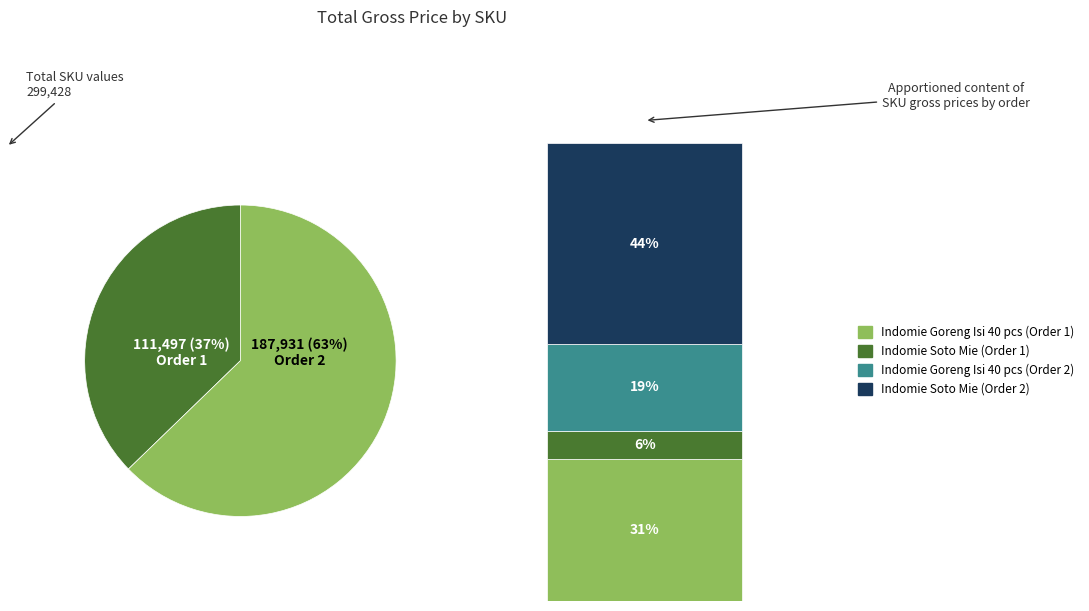

The 100519 slice represents 1% of the pie. True or false?

False